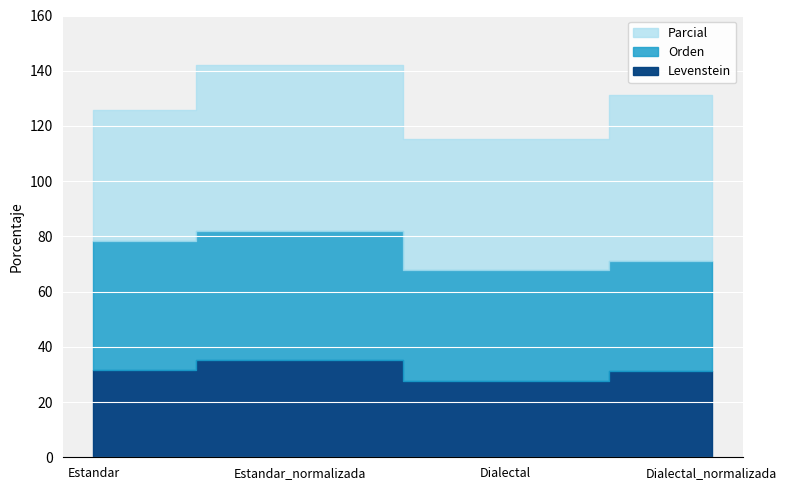

True or false: Orden has more than 2 interior local peaks.

False